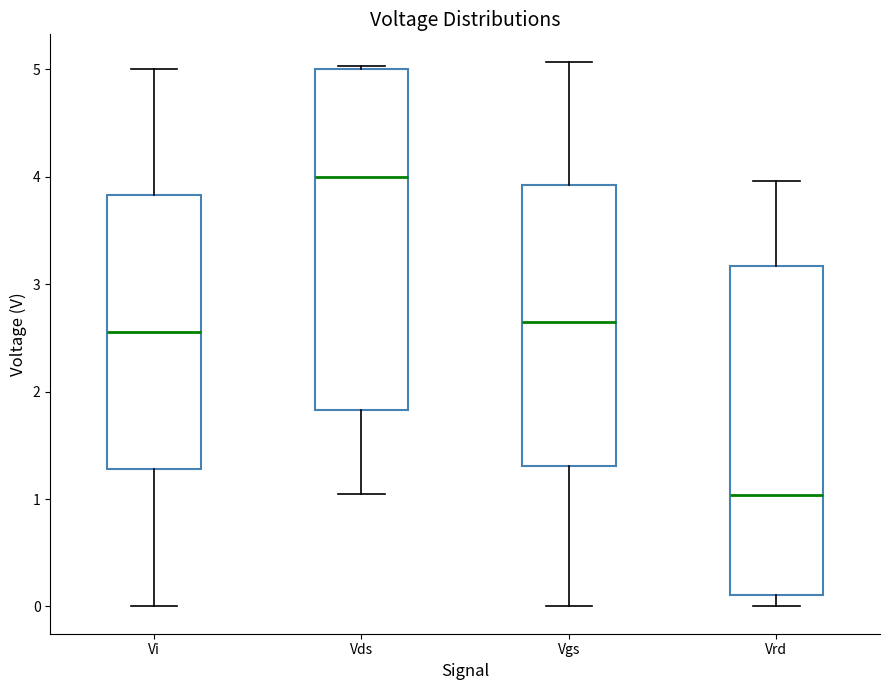

Where does the lower whisker of the box for Vgs end on the y-axis? The values are not printed on the chart, so give them approximately, as read against the axis.

0.0